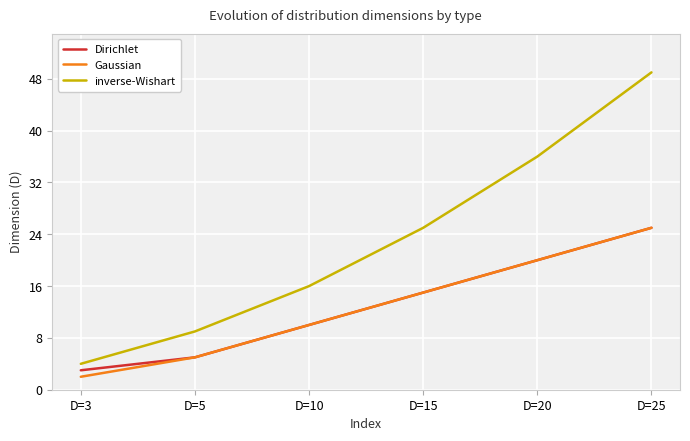

What is the difference between the inverse-Wishart values at D=20 and D=25?

13